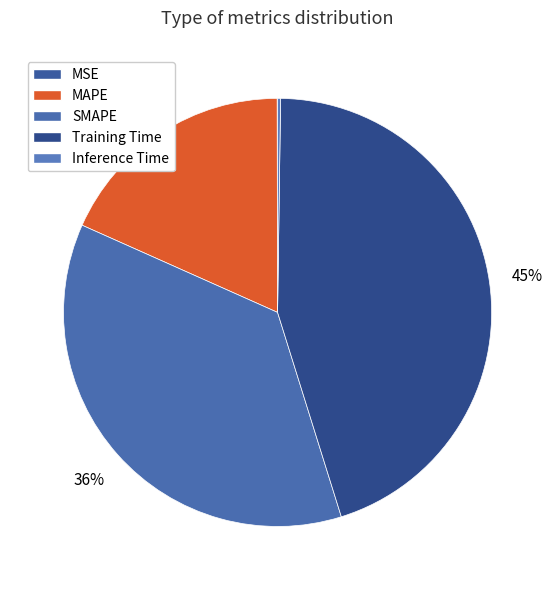

To the nearest percent, what percentage of the pie is Training Time?

45%